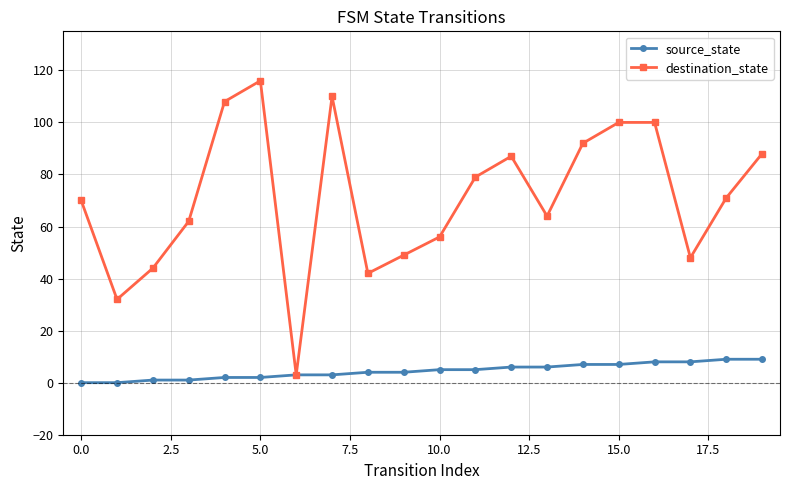

True or false: destination_state has more than 1 points higher than both neighbors.

True